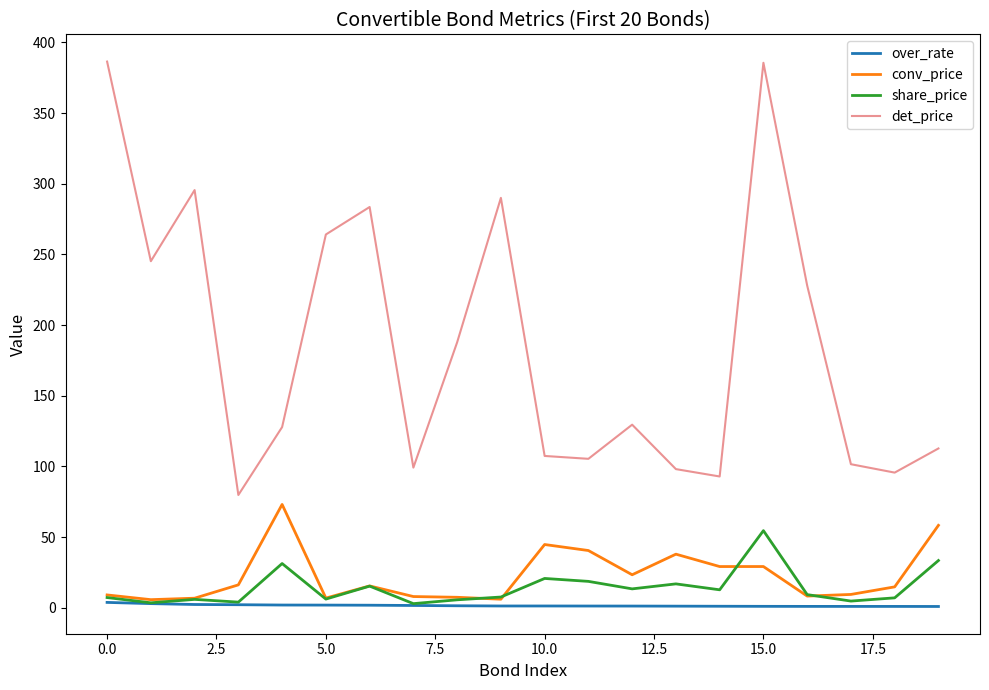

What is the lowest value of the det_price series?

79.8